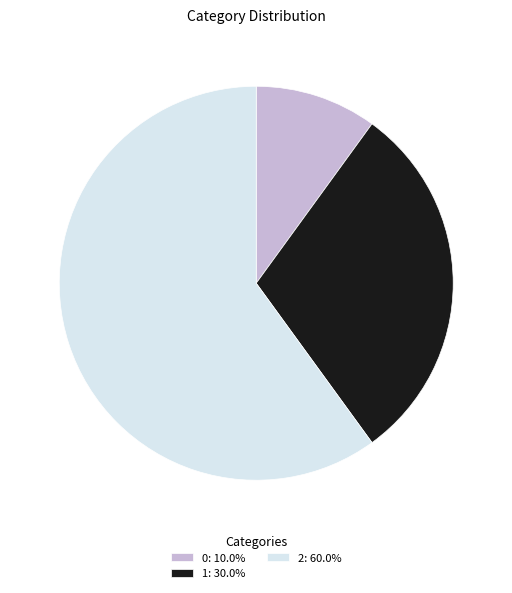

What is the largest slice in the pie chart?

2